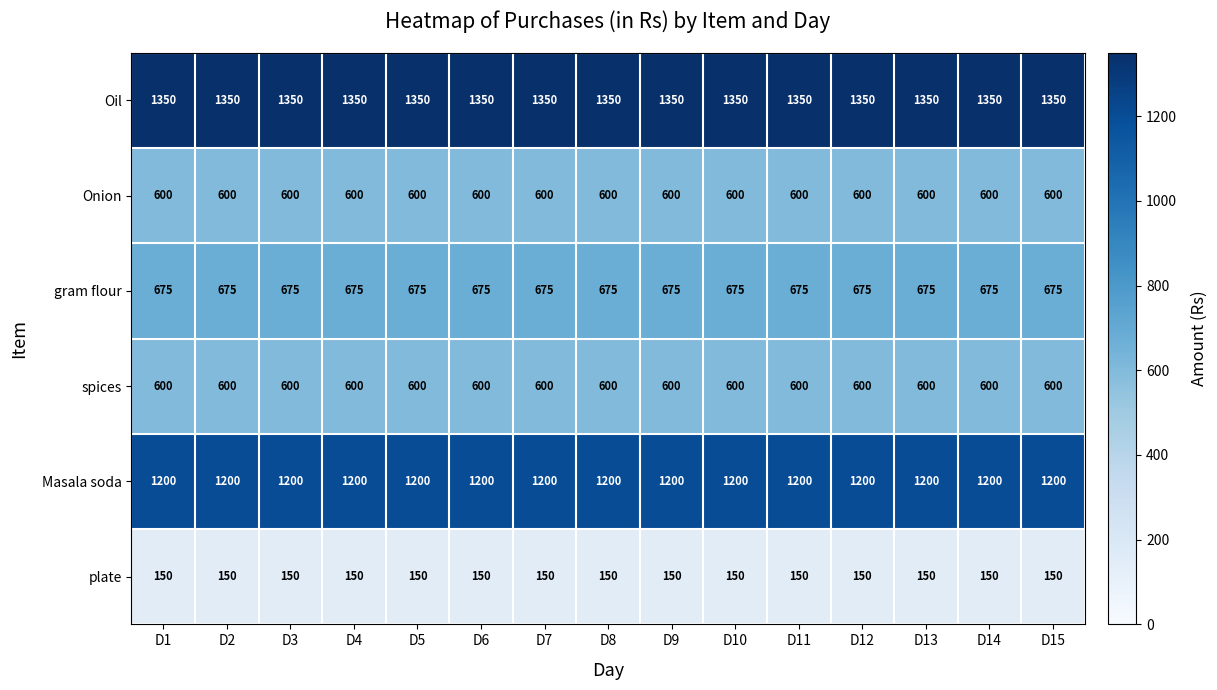

The value of spices at D5 is 185. True or false?

False